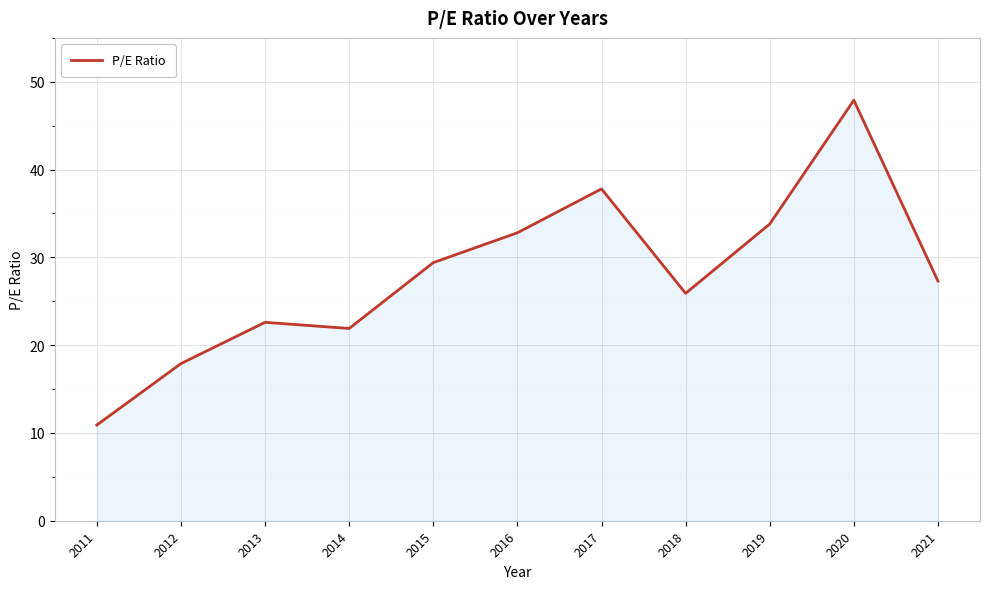

Where is the data nearest to the value 29?

2015